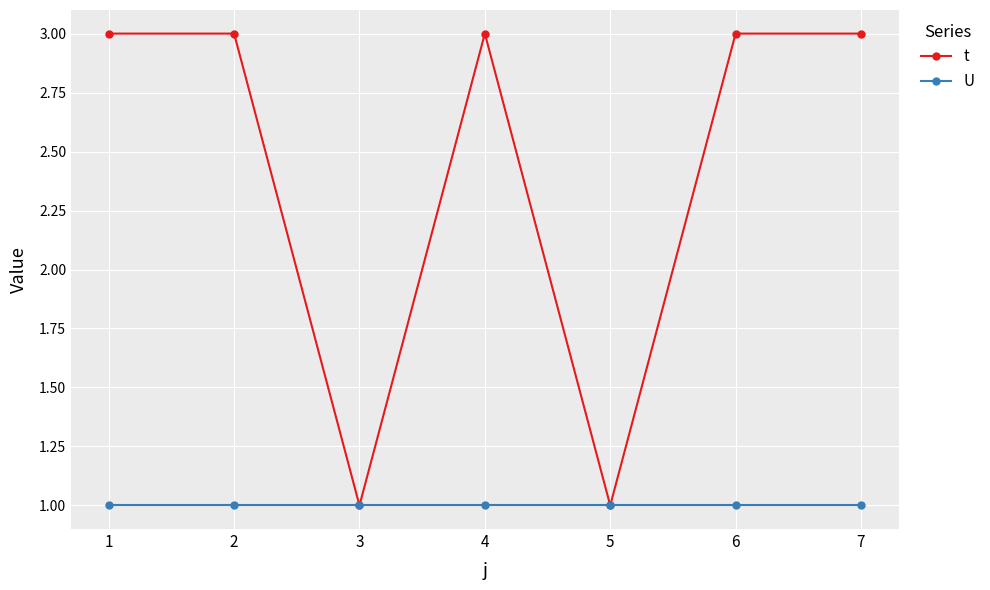

What is the difference between the maximum and second lowest values in the t series?

2